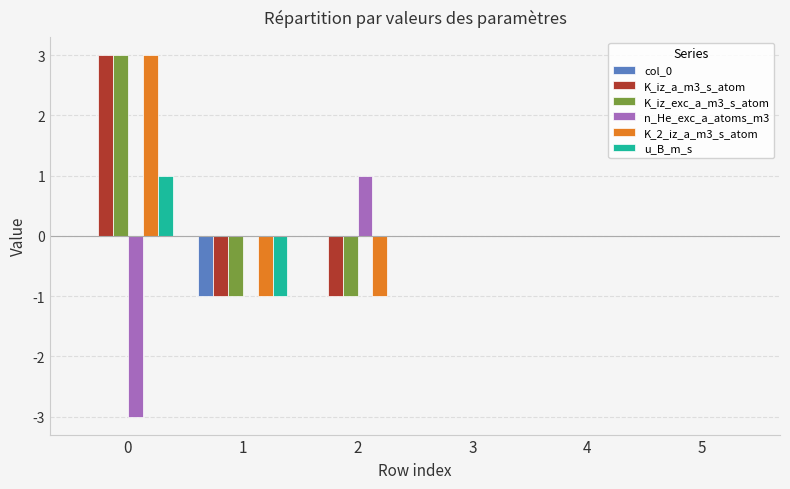

Reading right to left, extract all data points from this chart.

col_0: 5=0	4=0	3=0	2=0	1=-1	0=0
K_iz_a_m3_s_atom: 5=0	4=0	3=0	2=-1	1=-1	0=3
K_iz_exc_a_m3_s_atom: 5=0	4=0	3=0	2=-1	1=-1	0=3
n_He_exc_a_atoms_m3: 5=0	4=0	3=0	2=1	1=0	0=-3
K_2_iz_a_m3_s_atom: 5=0	4=0	3=0	2=-1	1=-1	0=3
u_B_m_s: 5=0	4=0	3=0	2=0	1=-1	0=1